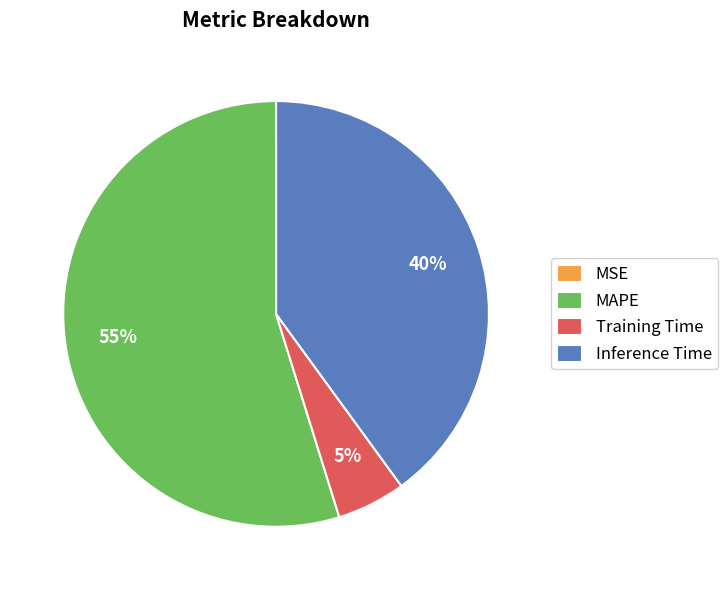

To the nearest percent, what is the average slice percentage?

25%